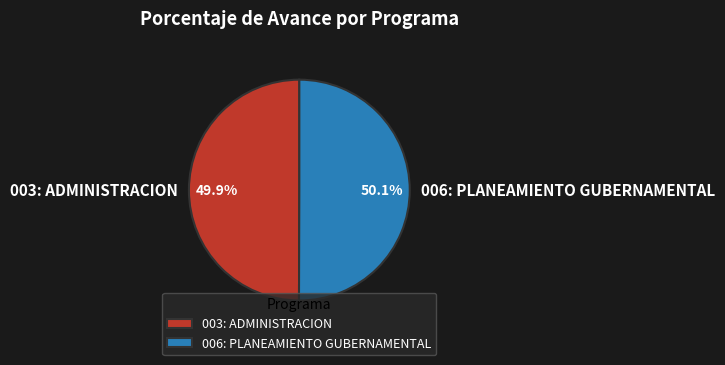

Is there a majority slice in this chart?

Yes